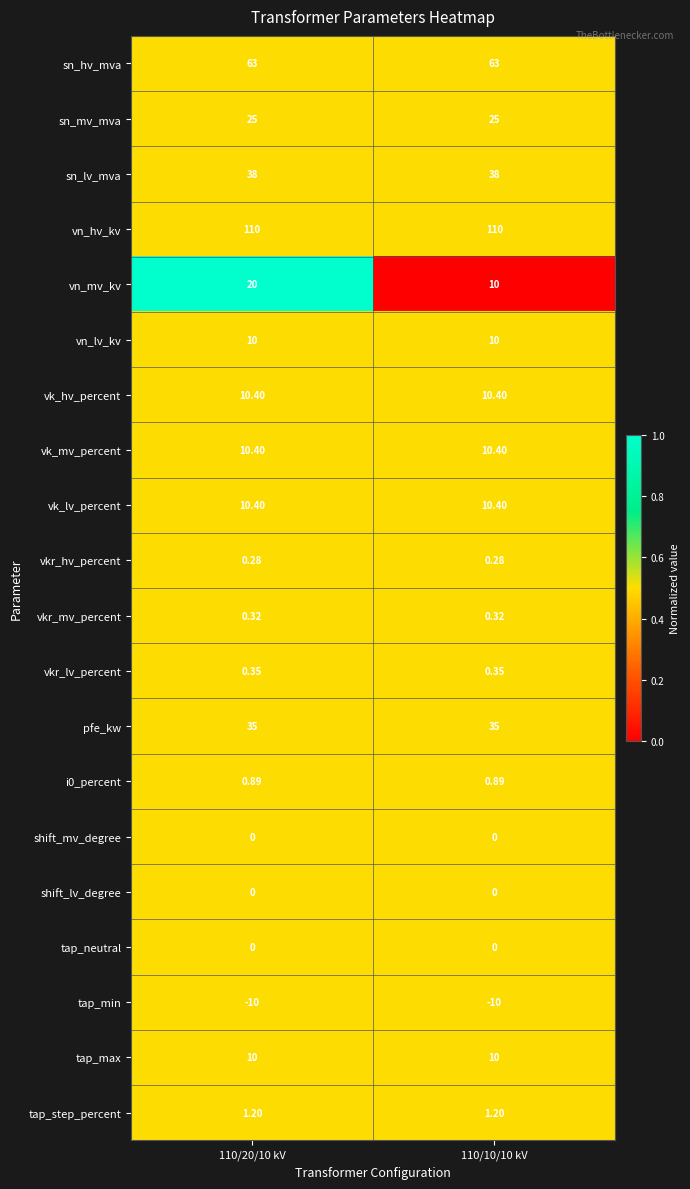

Which series changed the most between 110/20/10 kV and 110/10/10 kV?

vn_mv_kv